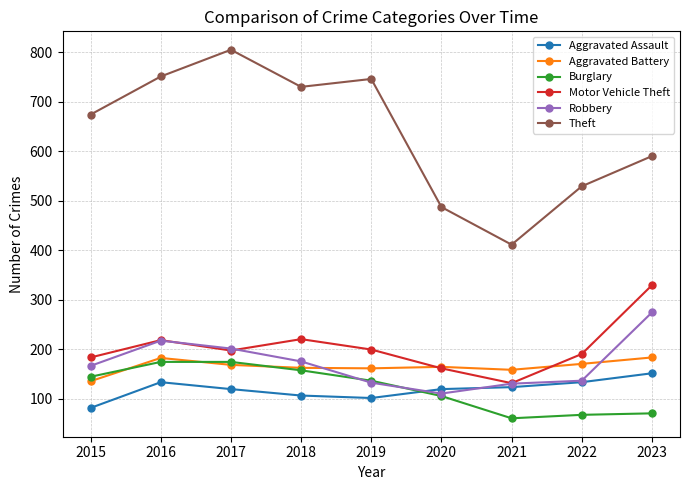

What is the difference between the highest and lowest values at 2015?

593